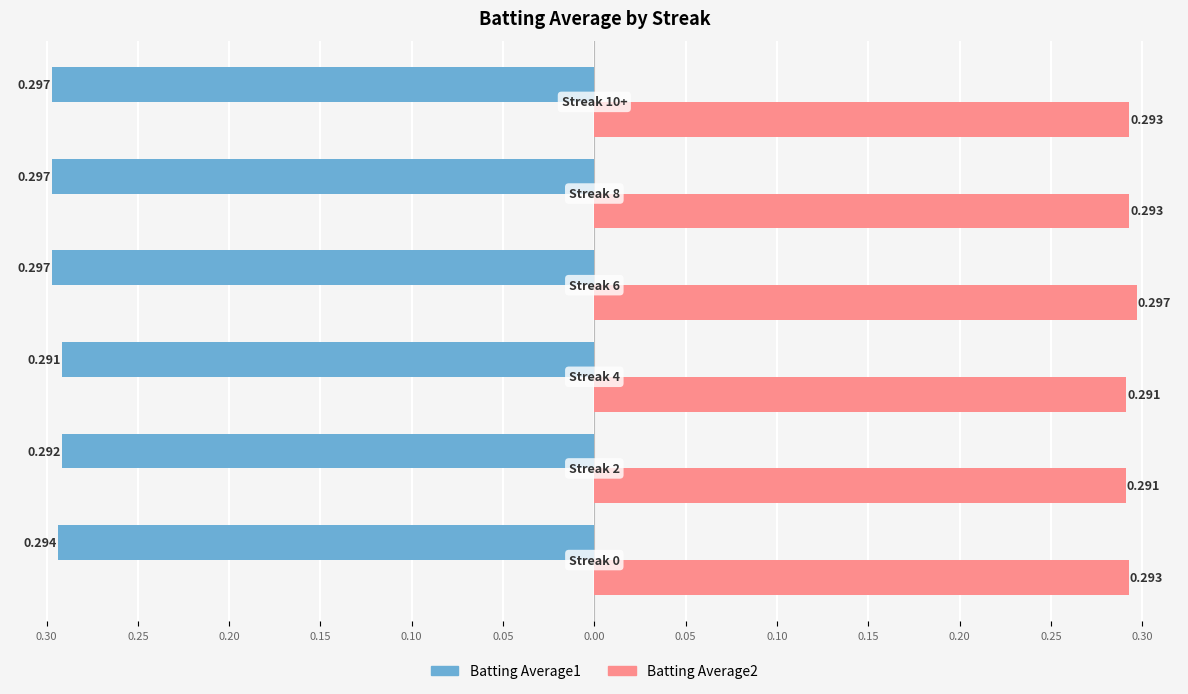

What are all the series names shown in the legend?

Batting Average1, Batting Average2